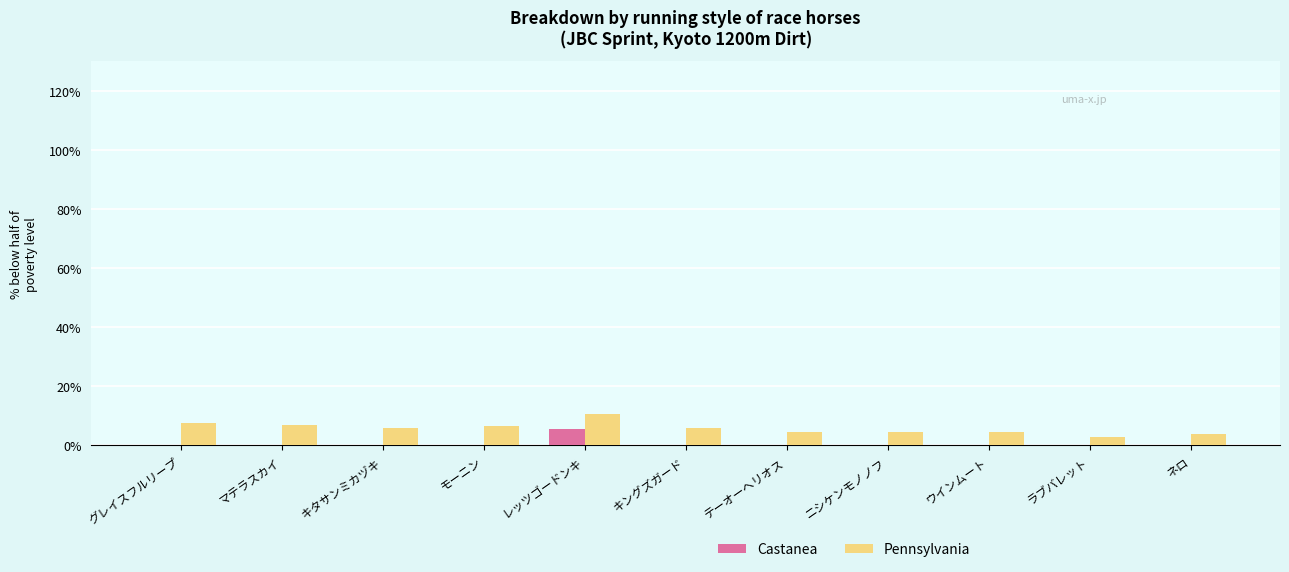

At which category does the chart reach its peak across all series?

レッツゴードンキ